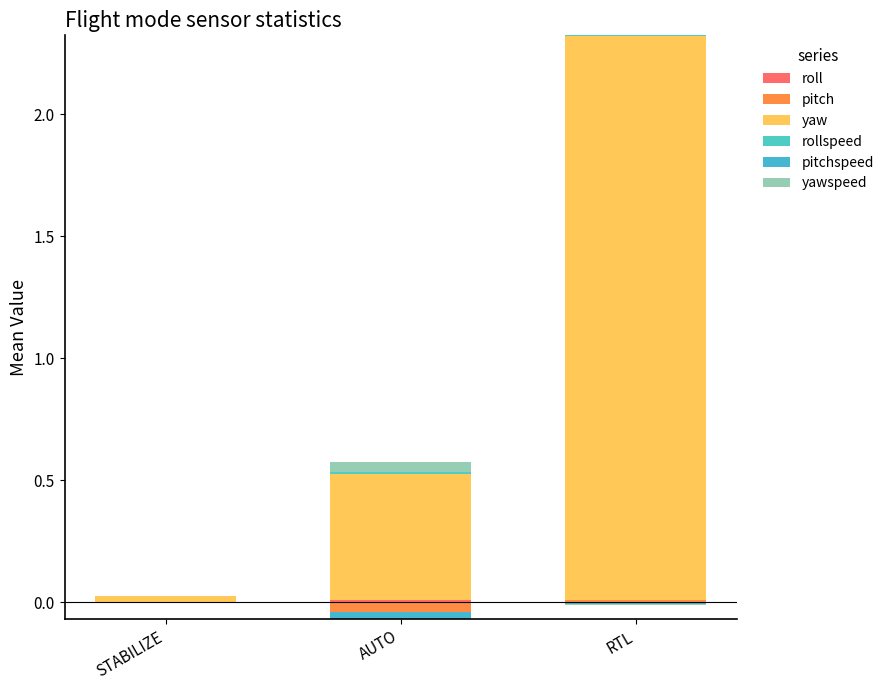

Is the value of pitch at STABILIZE greater than the value of yaw at STABILIZE?

No